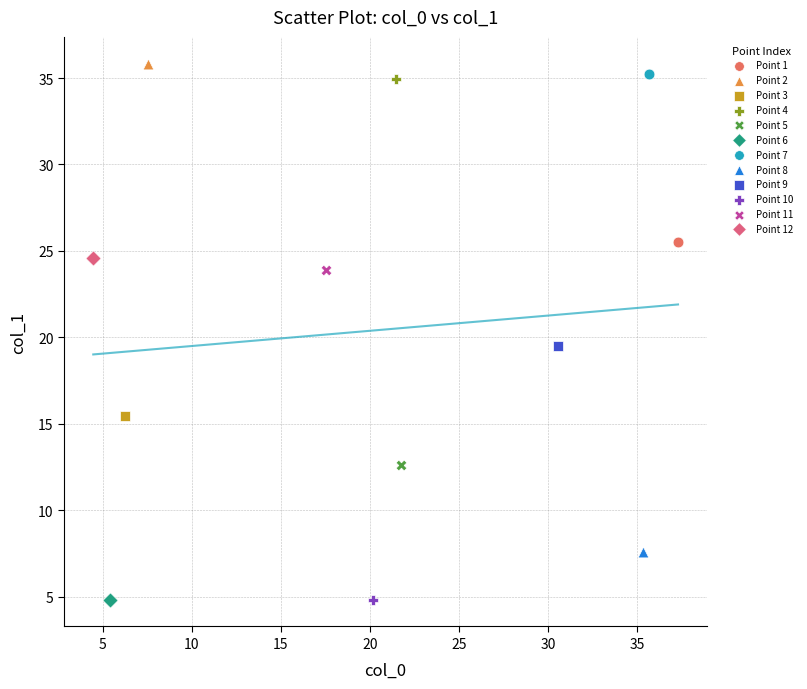

What are all the series names shown in the legend?

Point 1, Point 2, Point 3, Point 4, Point 5, Point 6, Point 7, Point 8, Point 9, Point 10, Point 11, Point 12